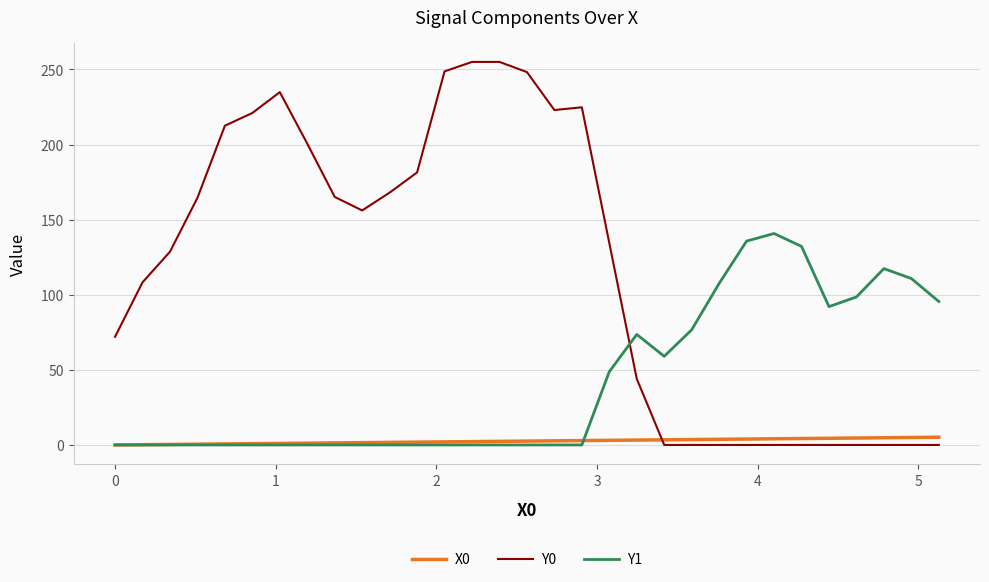

Rank the series by their maximum value, from highest to lowest.

Y0, Y1, X0